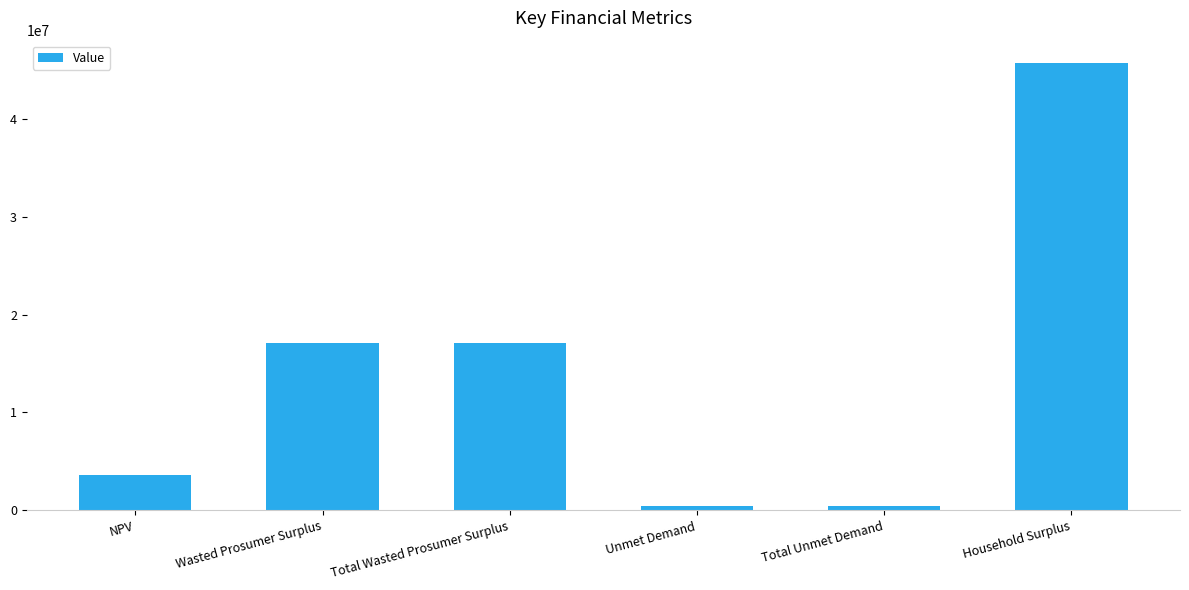

Which category has the highest value across all series?

Household Surplus